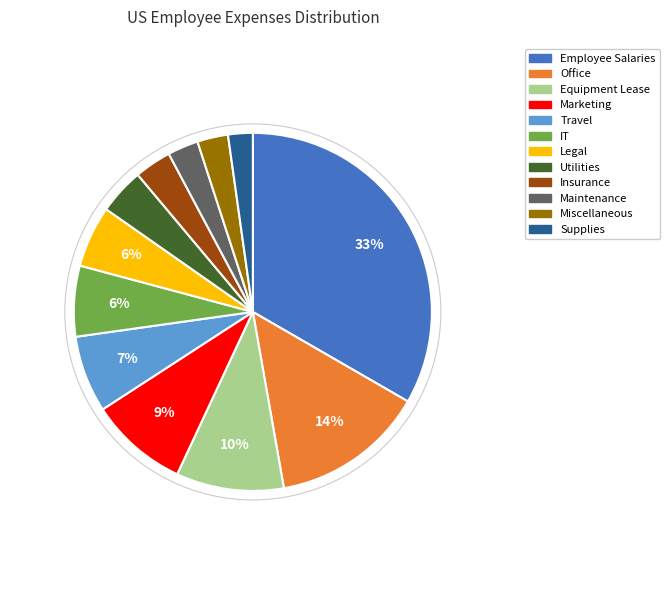

Which has a higher value, Equipment Lease or Office?

Office